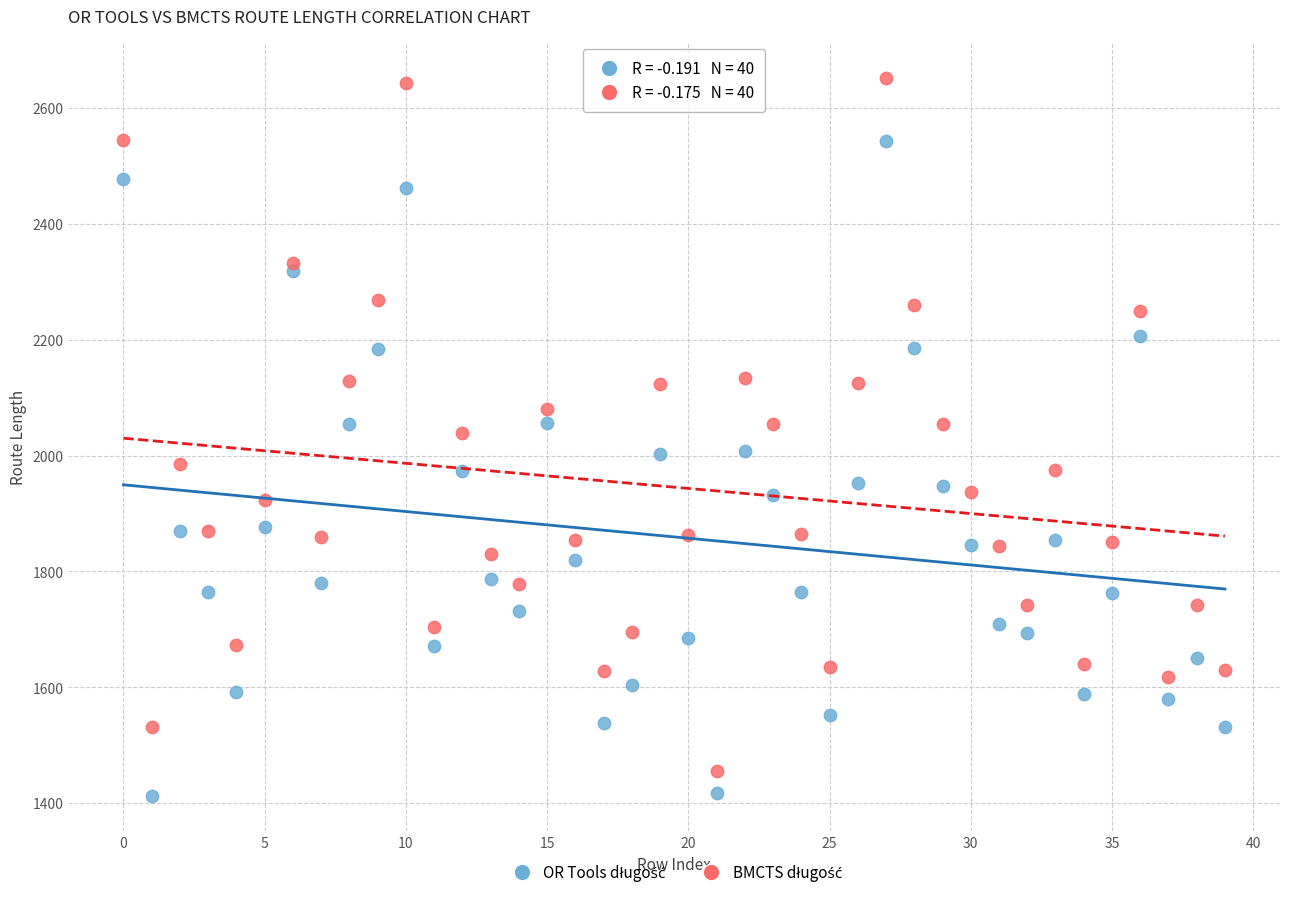

Across all data points, what is the range of Y values (max minus min)?

1239.2